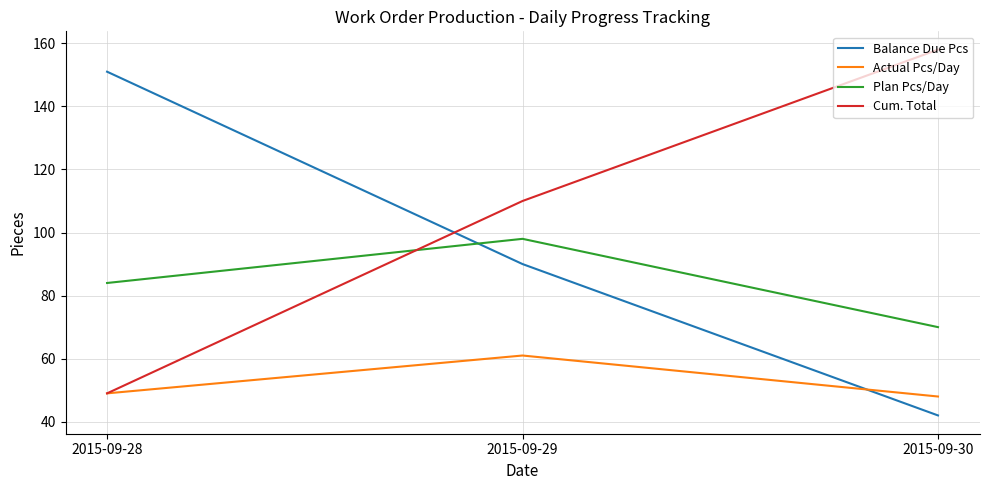

Read the Actual Pcs/Day value at 2015-09-28.

49